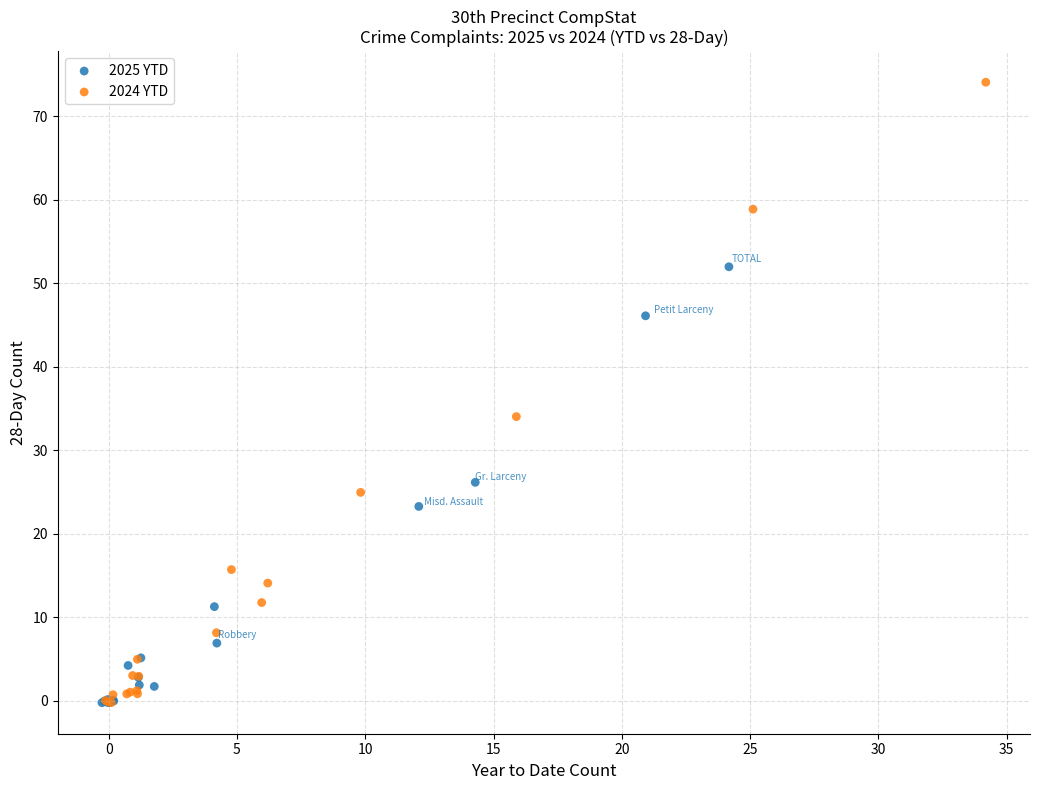

Which series contains the highest Y value?

2024 YTD